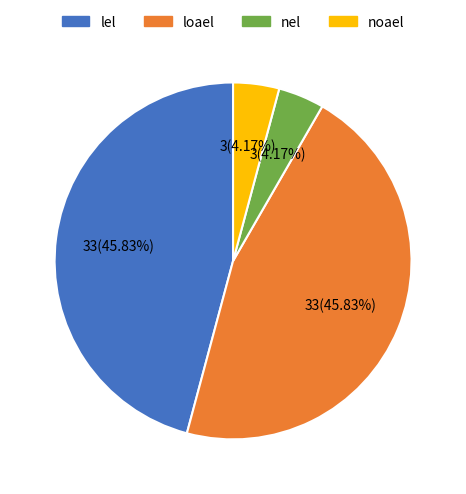

Is nel the majority of the pie?

No